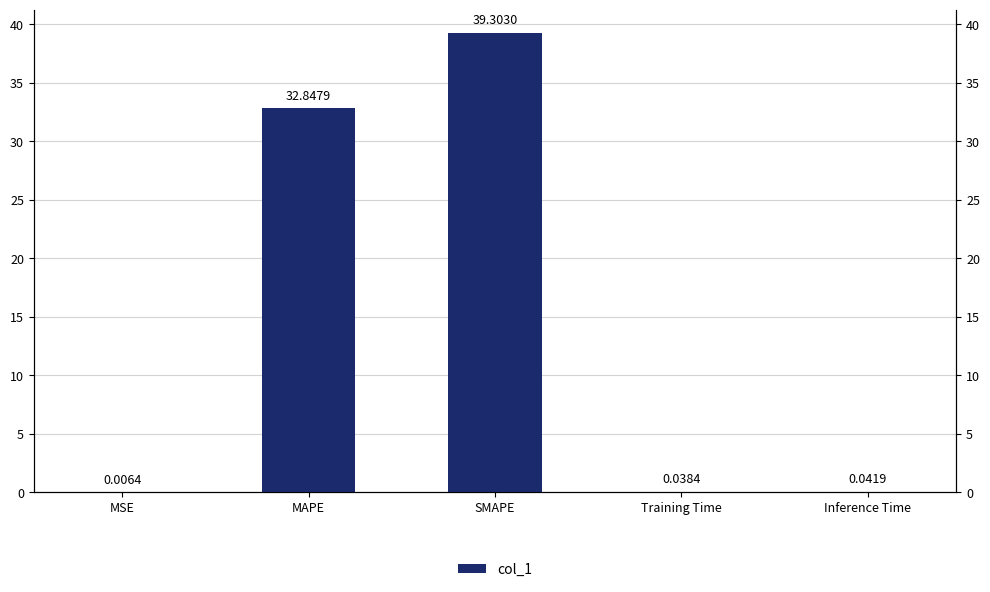

What position from the left is MAPE?

2